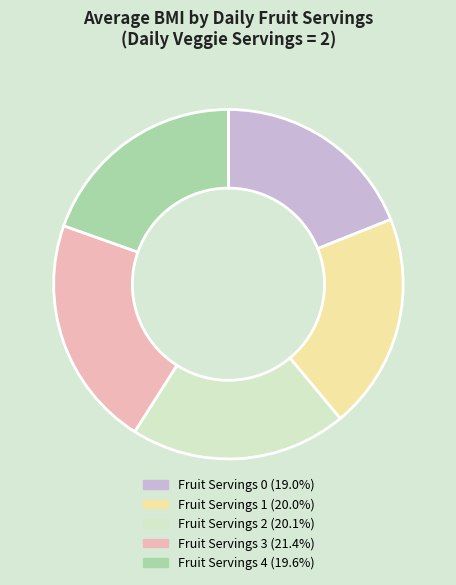

Approximately how many times larger is the value at Fruit Servings 3 (21.4%) compared to Fruit Servings 1 (20.0%)?

1.1